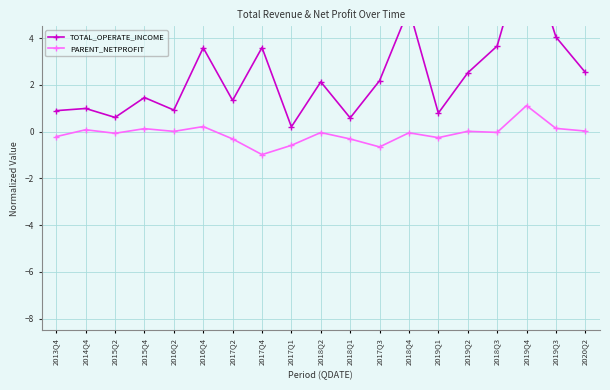

List the series in order of their overall mean, lowest first.

PARENT_NETPROFIT, TOTAL_OPERATE_INCOME